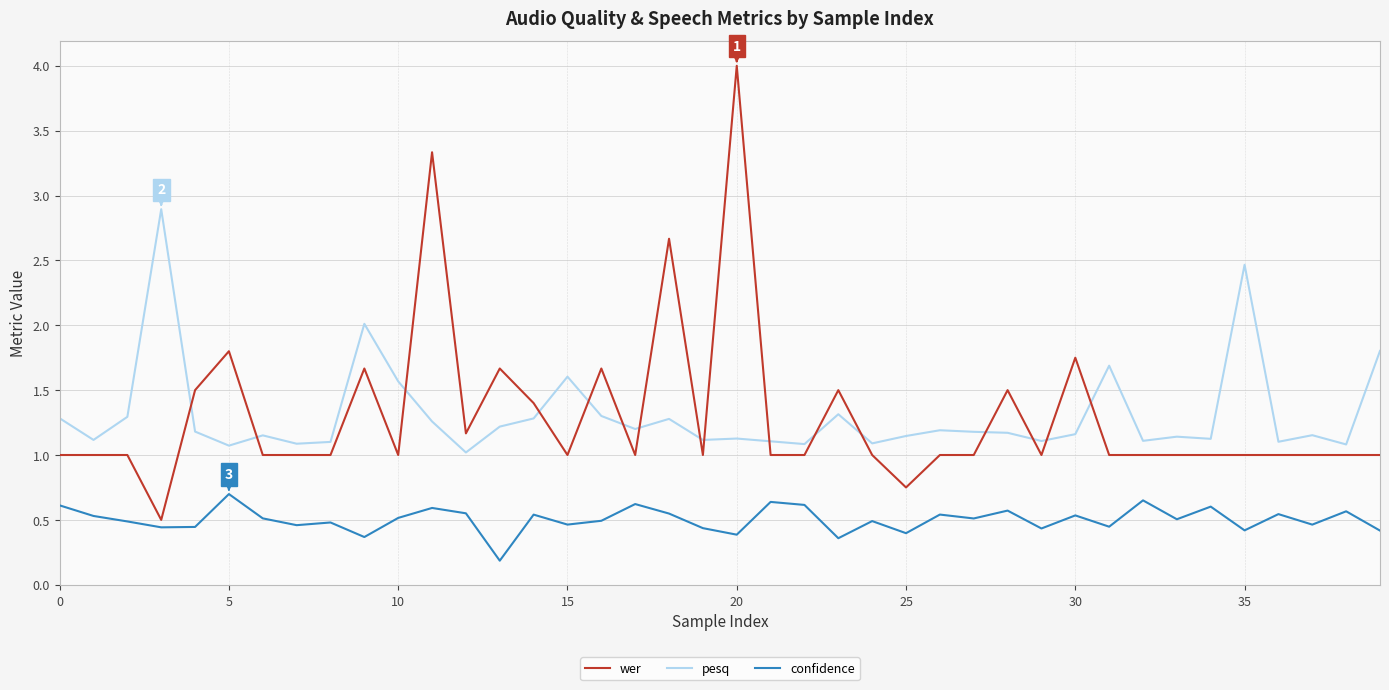

What is the greatest value displayed?

4.0